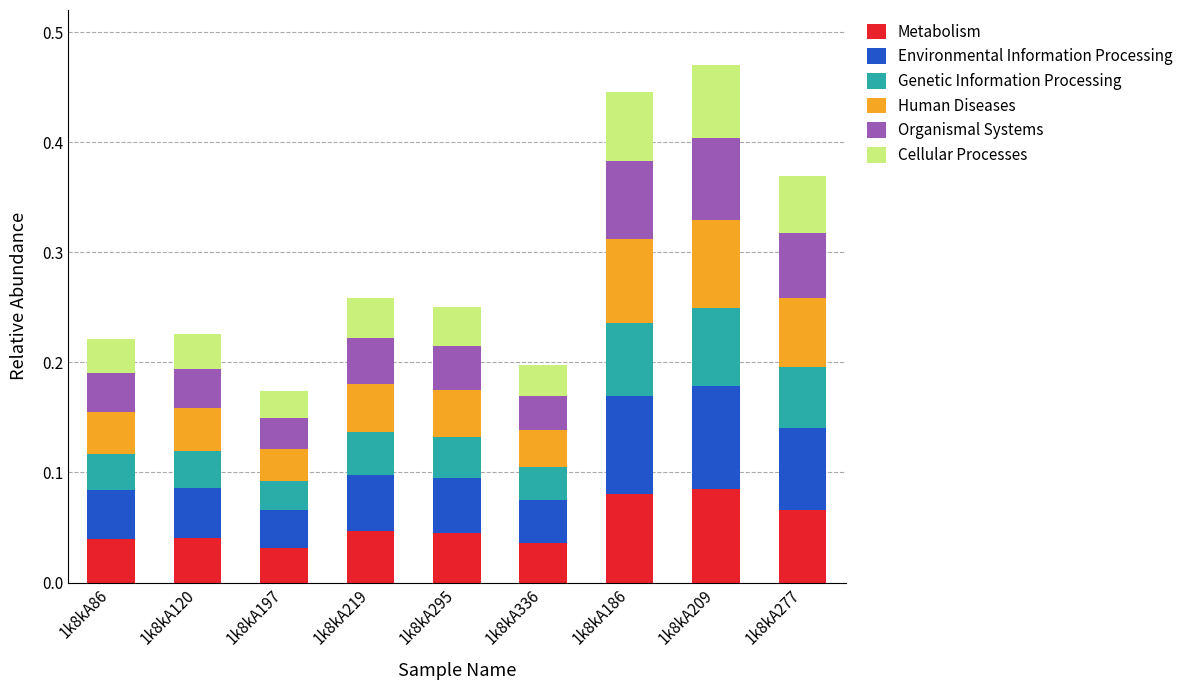

How many bars are there in total?

9